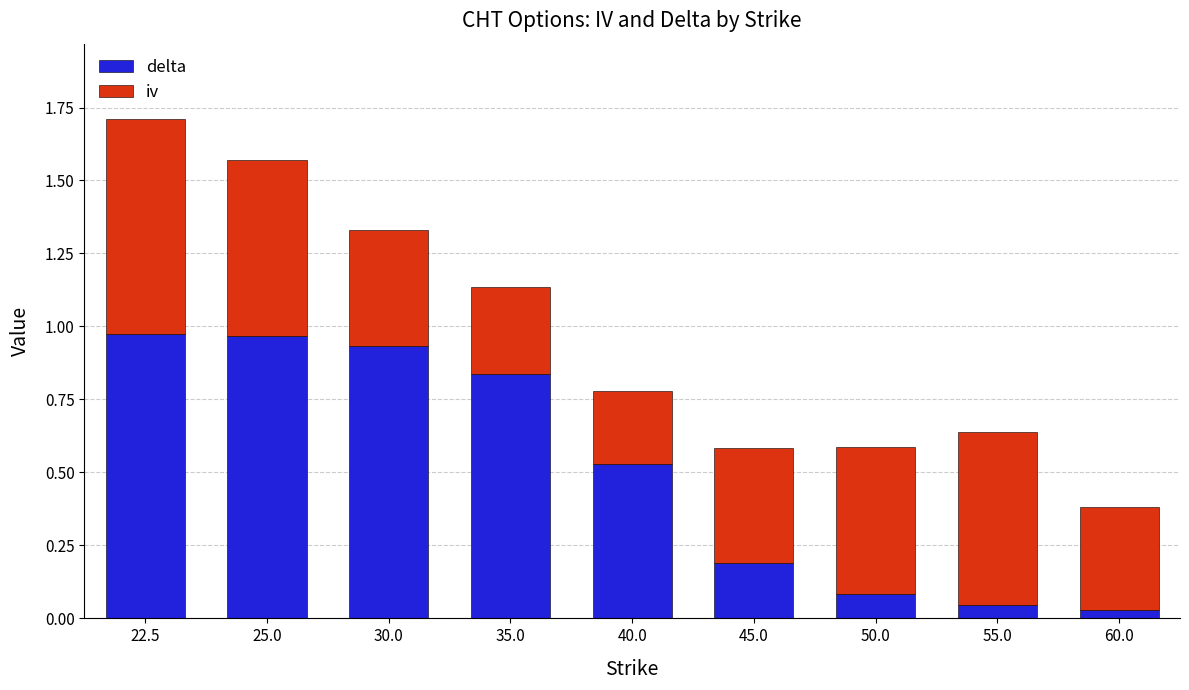

What is the total value across all series at 35.0?

1.1